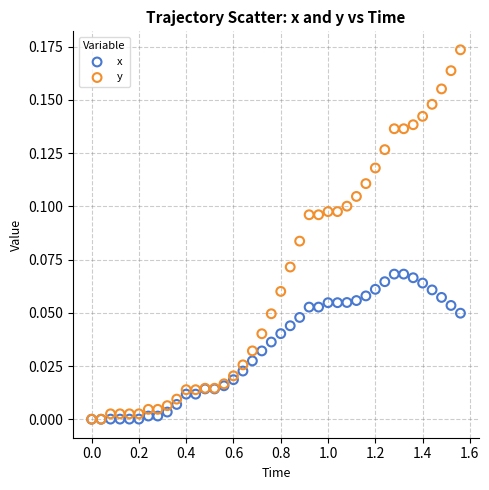

Which series has the largest Y range (max minus min)?

y